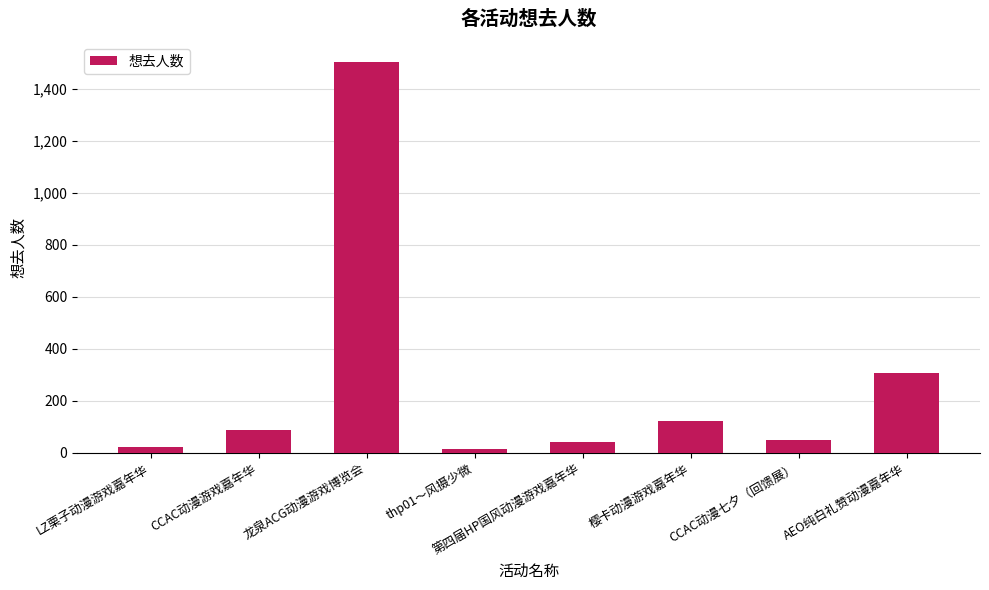

At which label is the value closest to 761?

AEO纯白礼赞动漫嘉年华